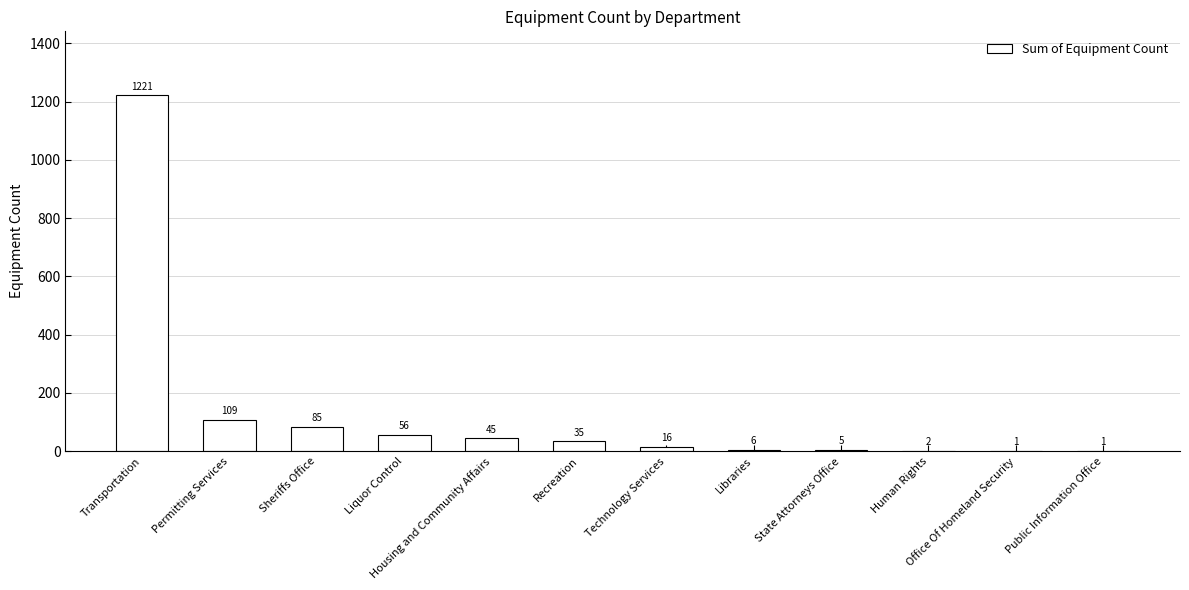

What is the greatest value displayed?

1221